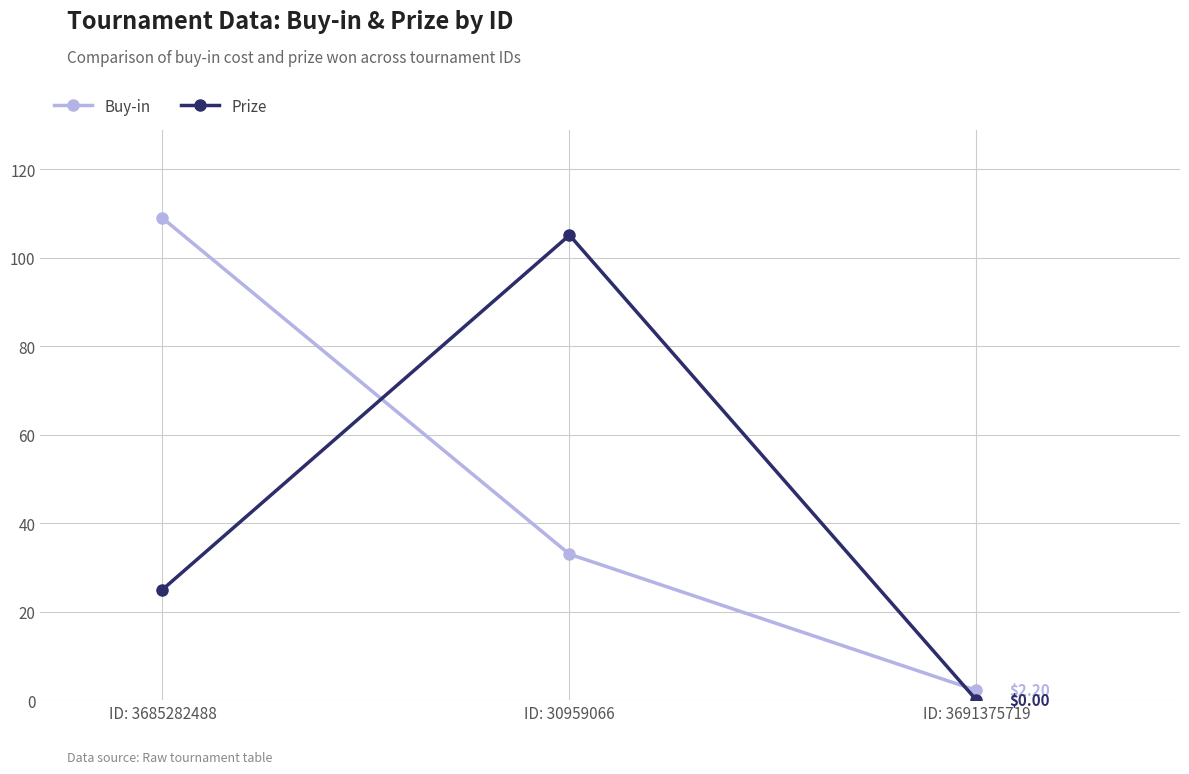

At how many categories does at least one series exceed 53?

2